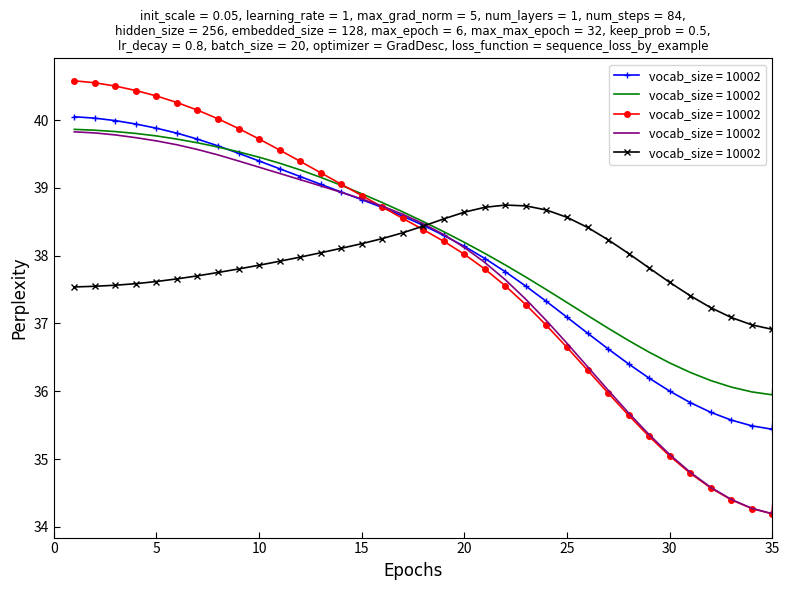

Where is the first local minimum for 3-0?

35